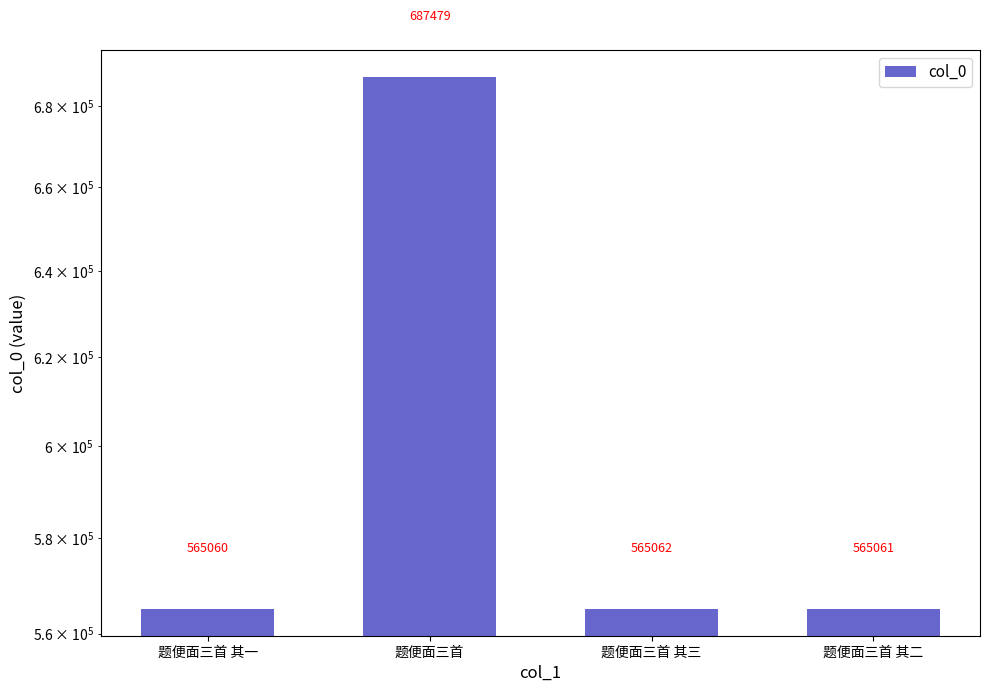

How many bars are there in total?

4